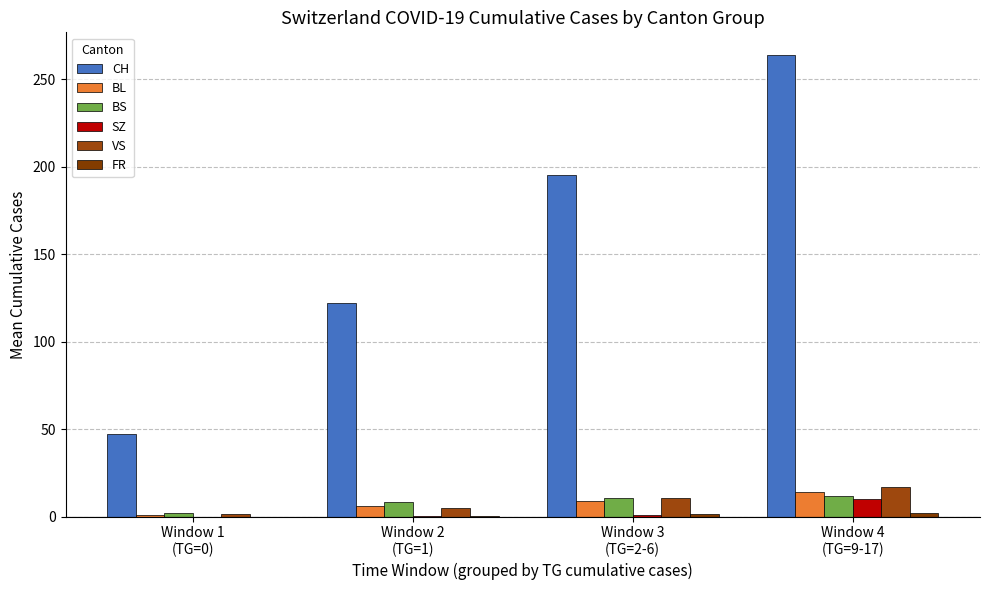

What is the difference between the maximum and minimum values in the VS series?

15.5